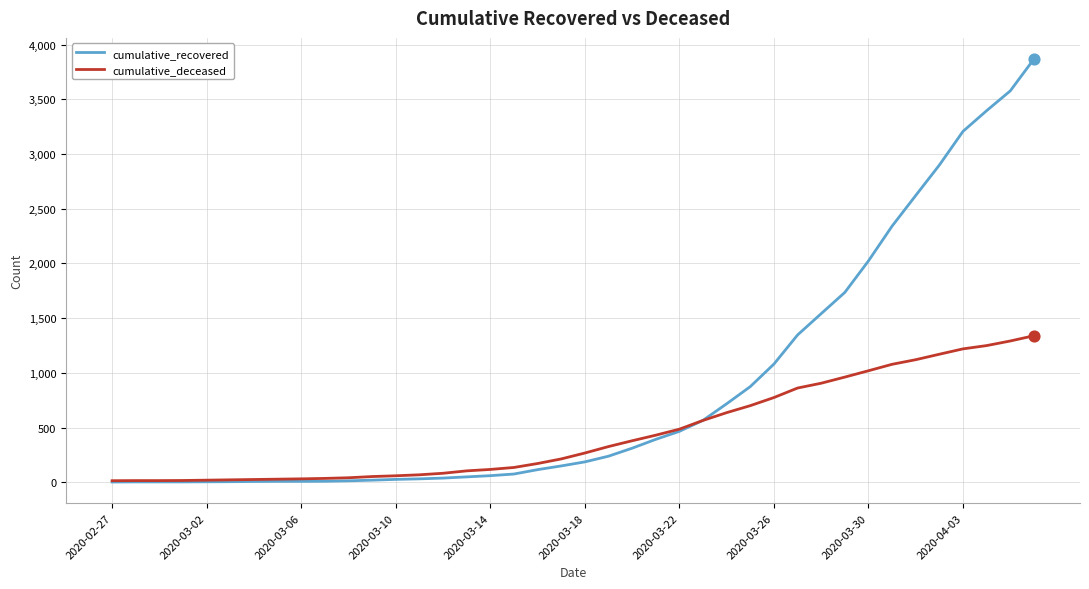

Which series has the largest total across all categories?

cumulative_recovered